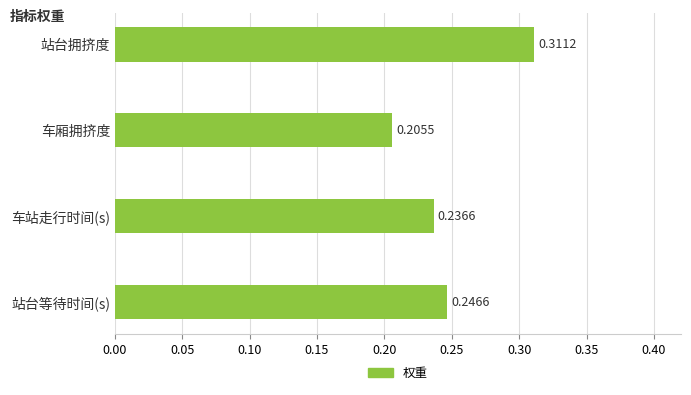

List the labels in order of value, largest first.

站台拥挤度, 站台等待时间(s), 车站走行时间(s), 车厢拥挤度